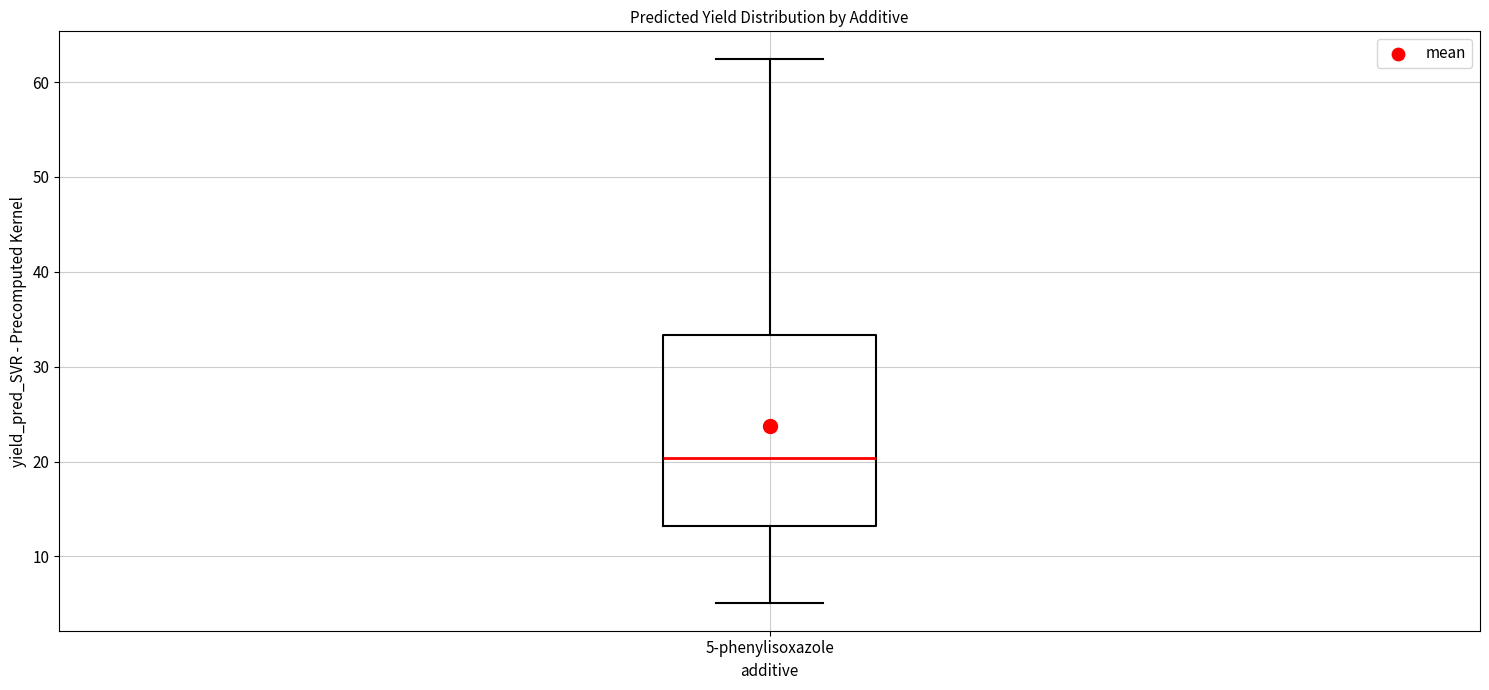

Transcribe this box plot: give where the median line is, the range the box spans, and where the two whiskers end, as read against the y-axis. The values are not printed on the chart, so give them approximately, as read against the axis.

median 20, box 13 to 33, whiskers 5 to 62